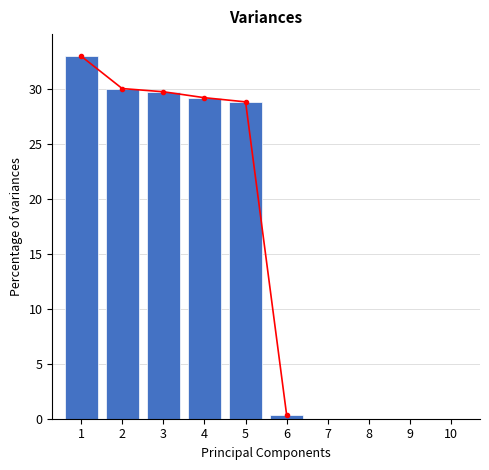

Which label corresponds to the largest value in the chart?

1